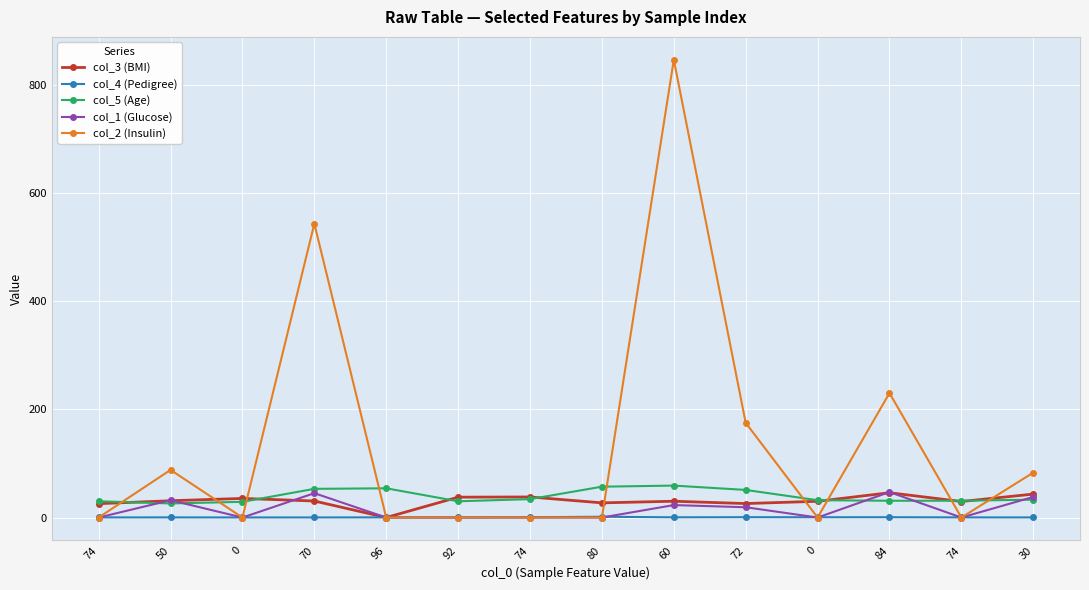

The col_2 (Insulin) series shows 521.9 at 96. True or false?

False